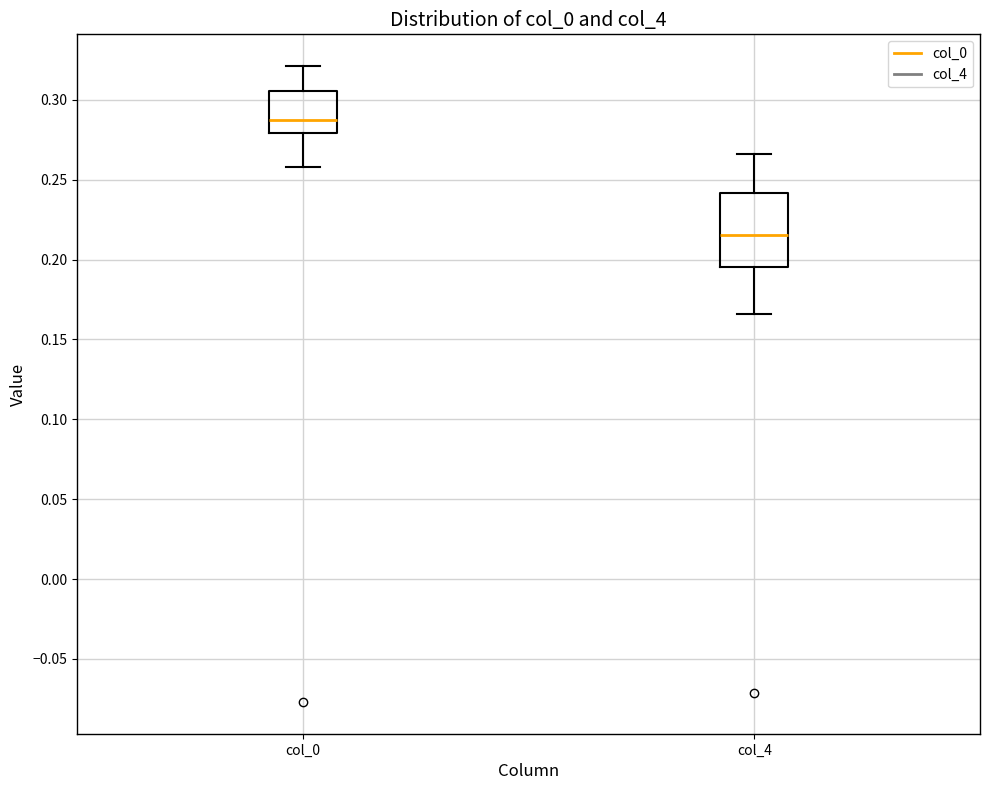

Reading left to right, read every box against the y-axis: the position of its median line, the range the box covers, and the ends of its whiskers. The values are not printed on the chart, so give them approximately, as read against the axis.

col_0: median 0.290, box 0.280 to 0.305, whiskers 0.260 to 0.320
col_4: median 0.215, box 0.195 to 0.240, whiskers 0.165 to 0.265